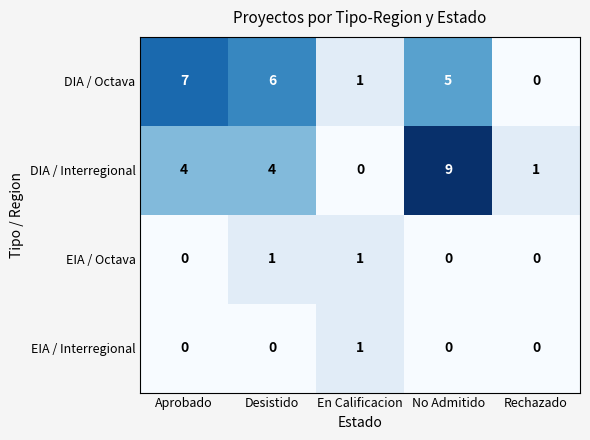

Which category has the highest value across all series?

No Admitido